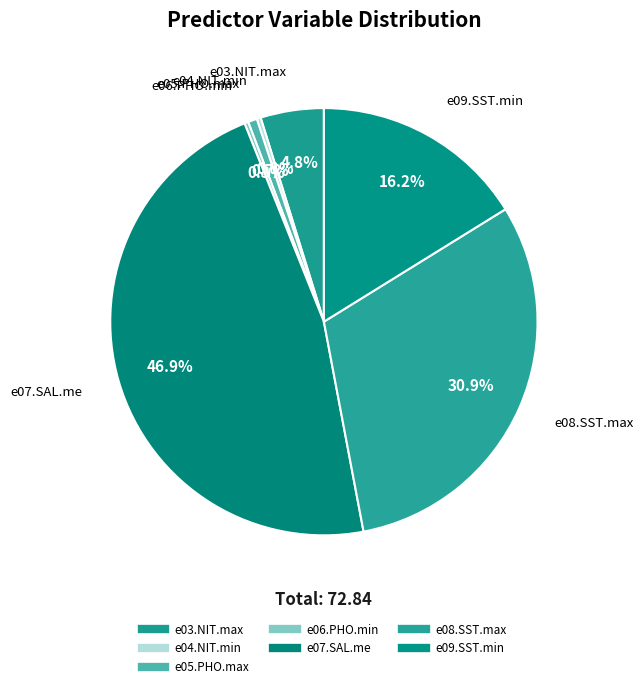

Is there any slice that represents more than half of the pie?

No